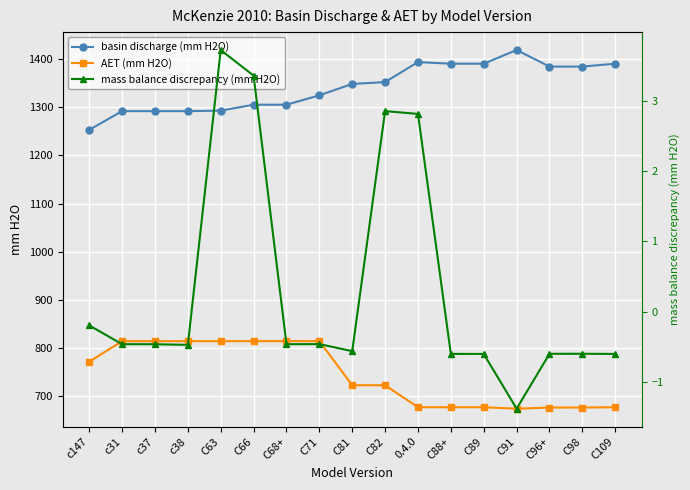

Is it true that AET (mm H2O) equals 676.7 at C98?

True